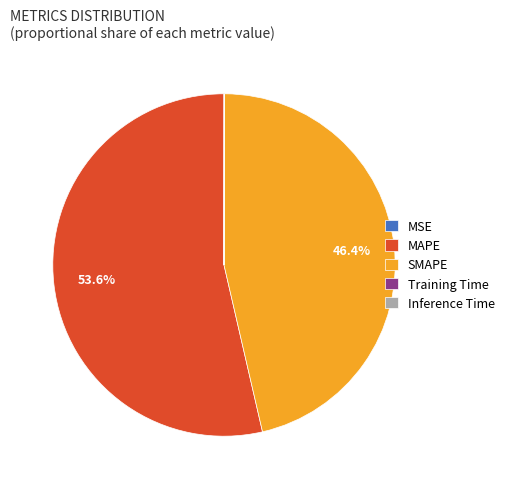

What is the majority slice?

MAPE